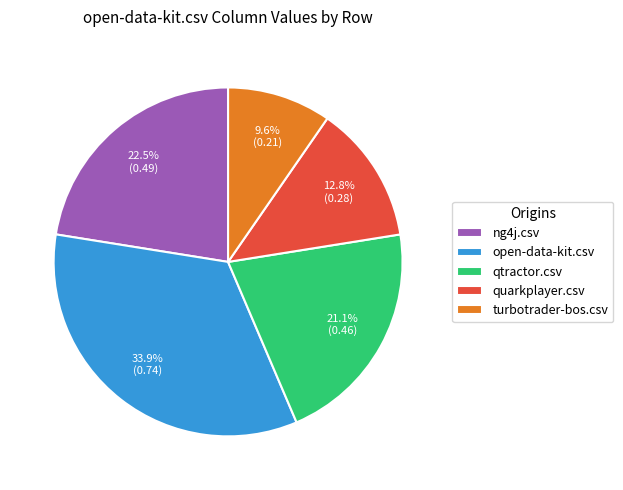

Rank the categories by value from highest to lowest.

open-data-kit.csv, ng4j.csv, qtractor.csv, quarkplayer.csv, turbotrader-bos.csv